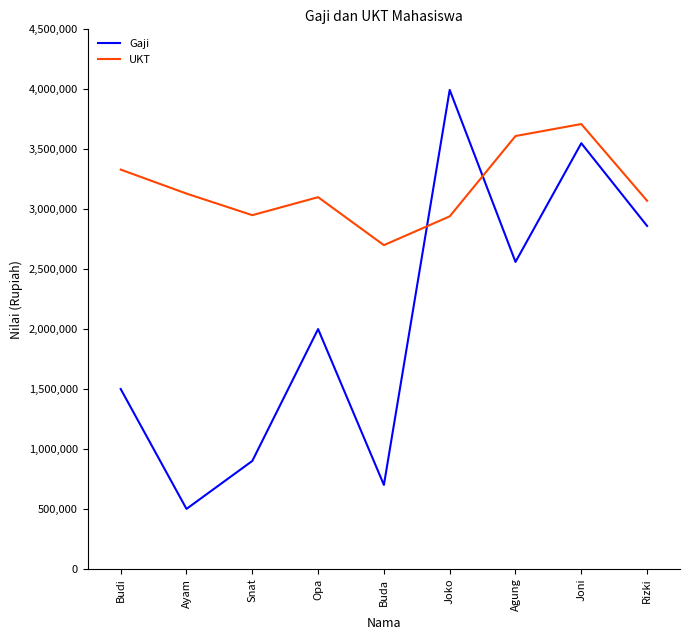

Which category has the highest value across all series?

Joko